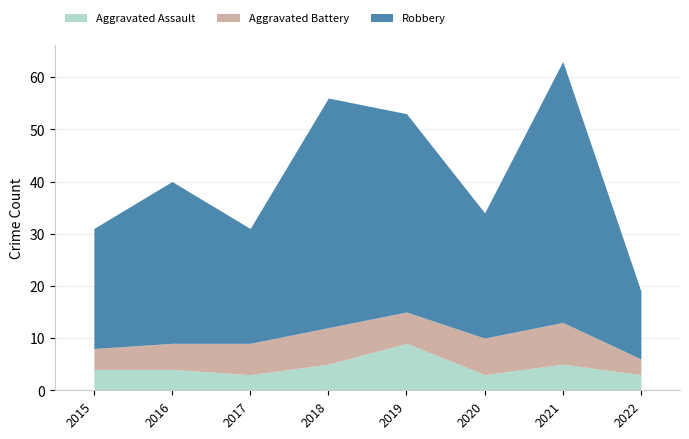

Rank the categories by Aggravated Assault value from lowest to highest.

2017, 2020, 2022, 2015, 2016, 2018, 2021, 2019